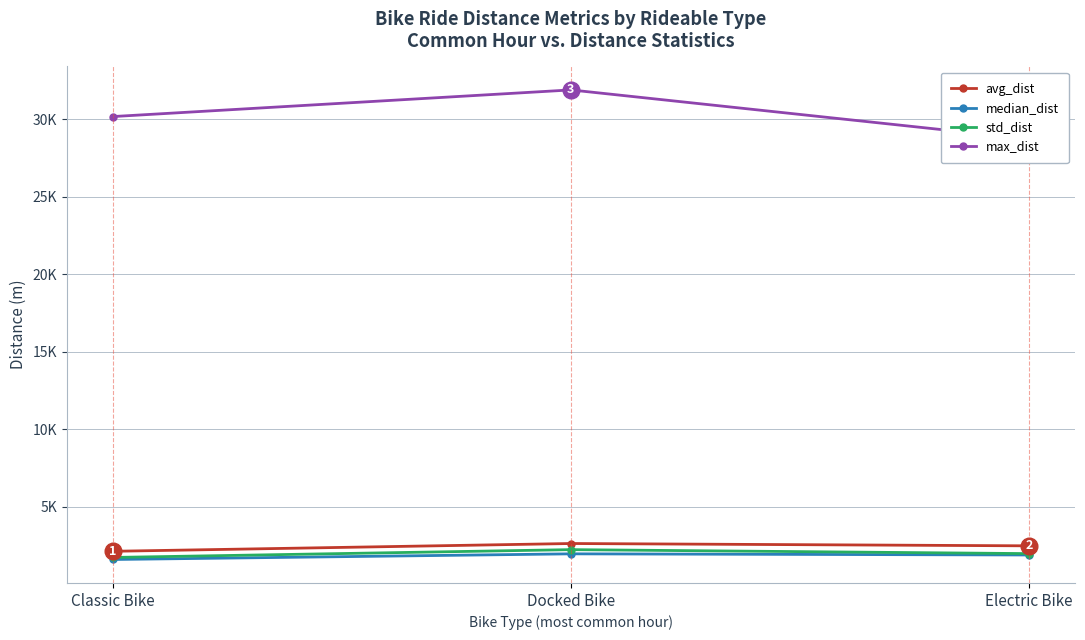

What is the label of the 2nd point from the left?

Docked Bike